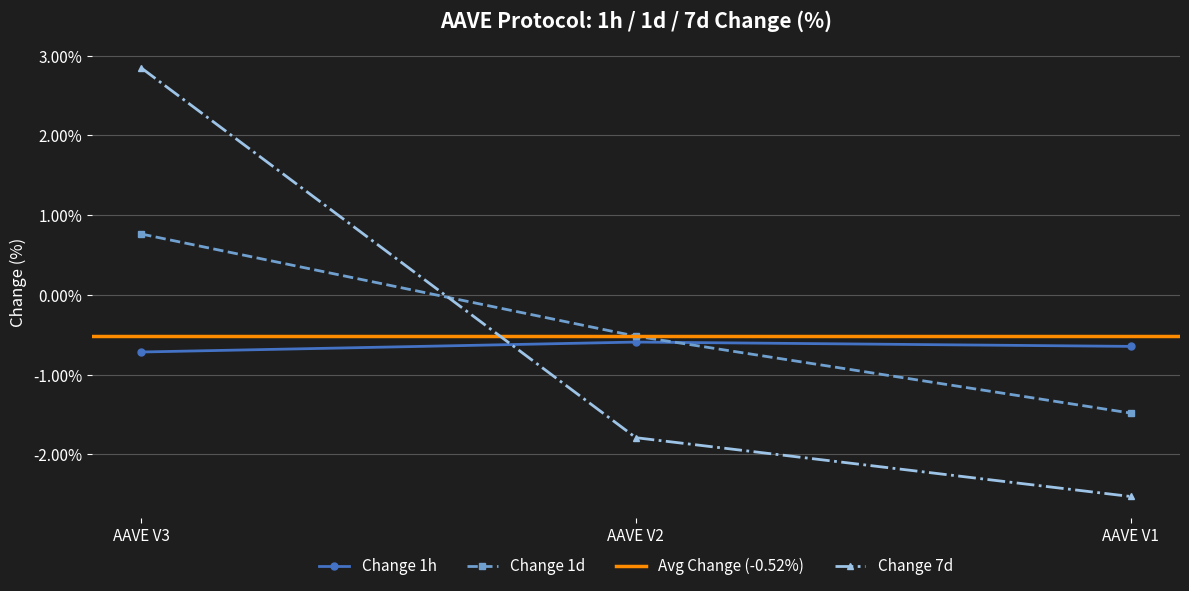

What is the total value across all series at AAVE V1?

-4.7